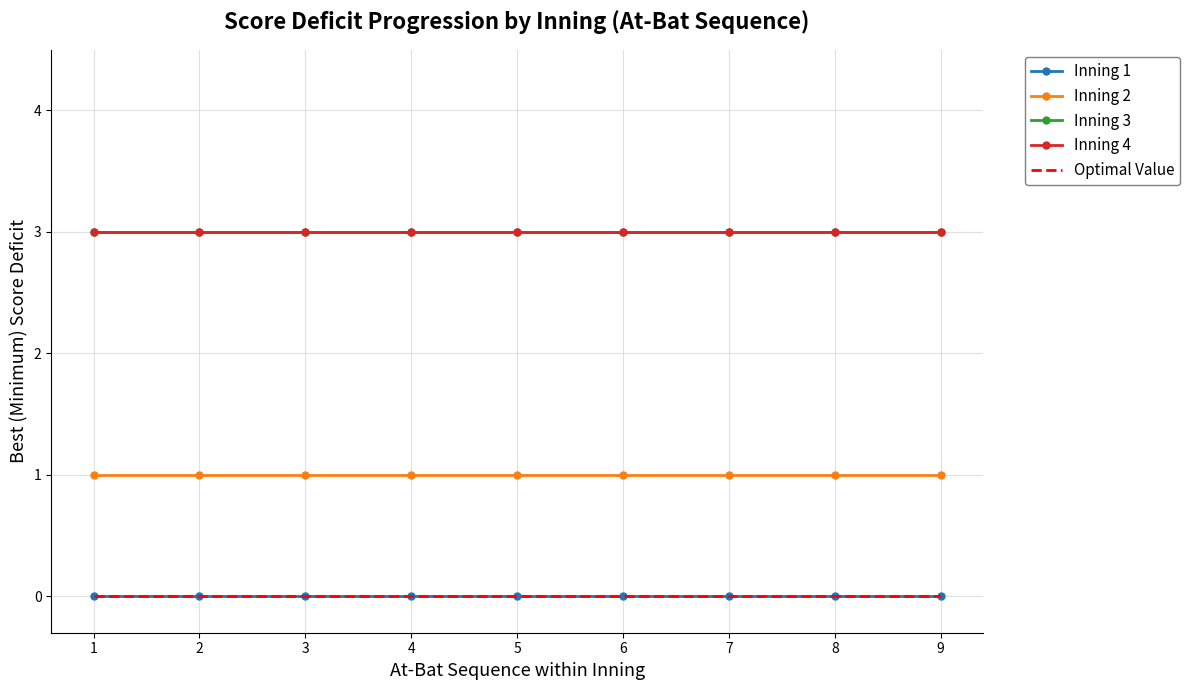

Rank the series at 8 from highest to lowest value.

Inning 3, Inning 4, Inning 2, Inning 1, Optimal Value